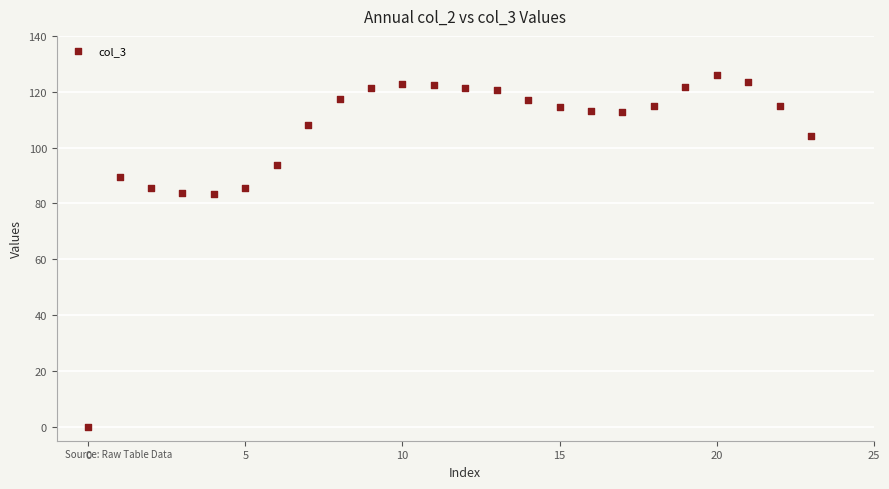

What is the range of Y values (max minus min)?

125.9